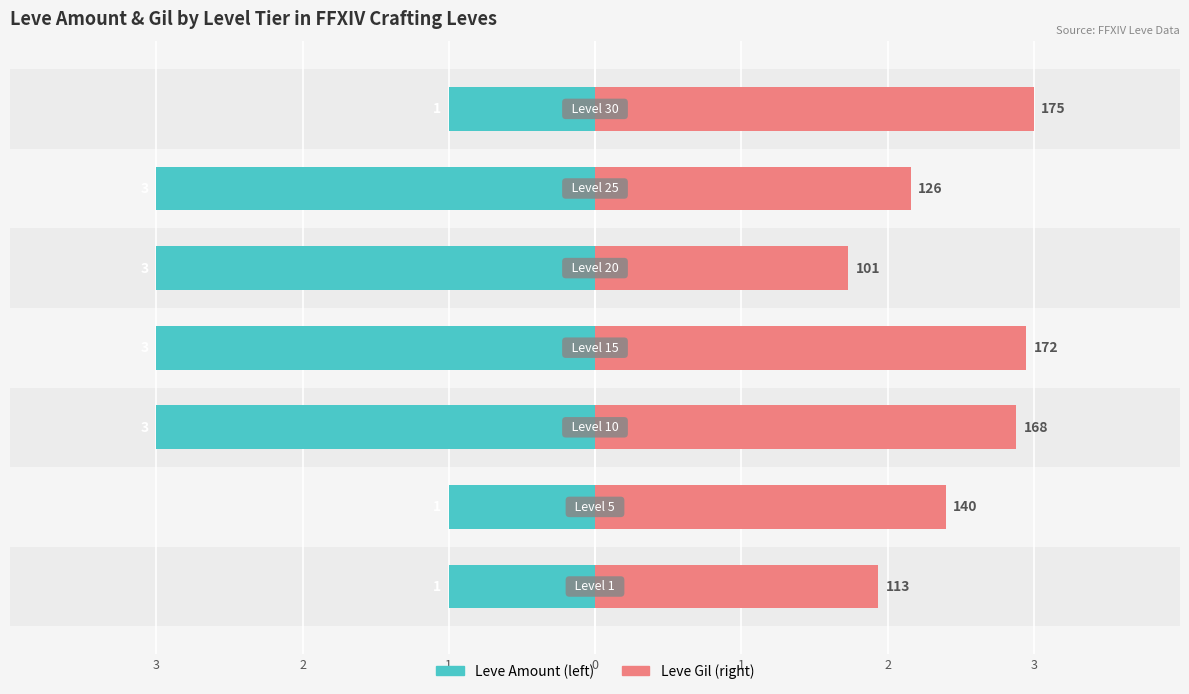

Are the bars horizontal?

Yes